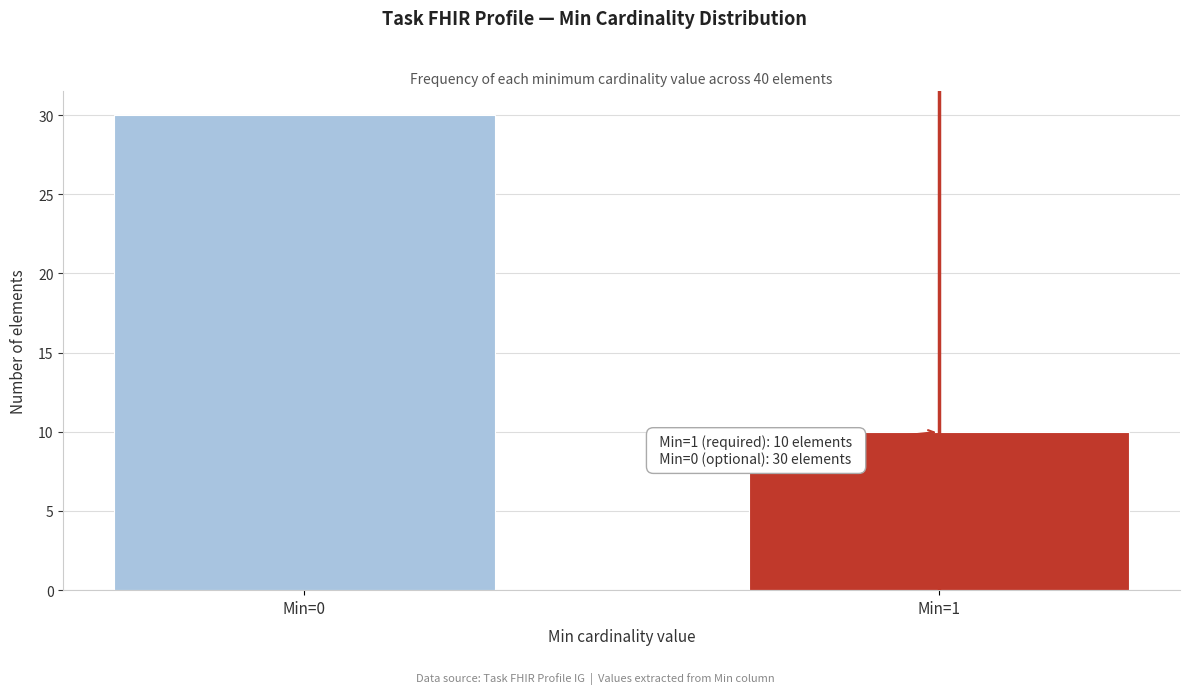

Reading left to right, what are all the values shown in this chart?

Min=0=30	Min=1=10